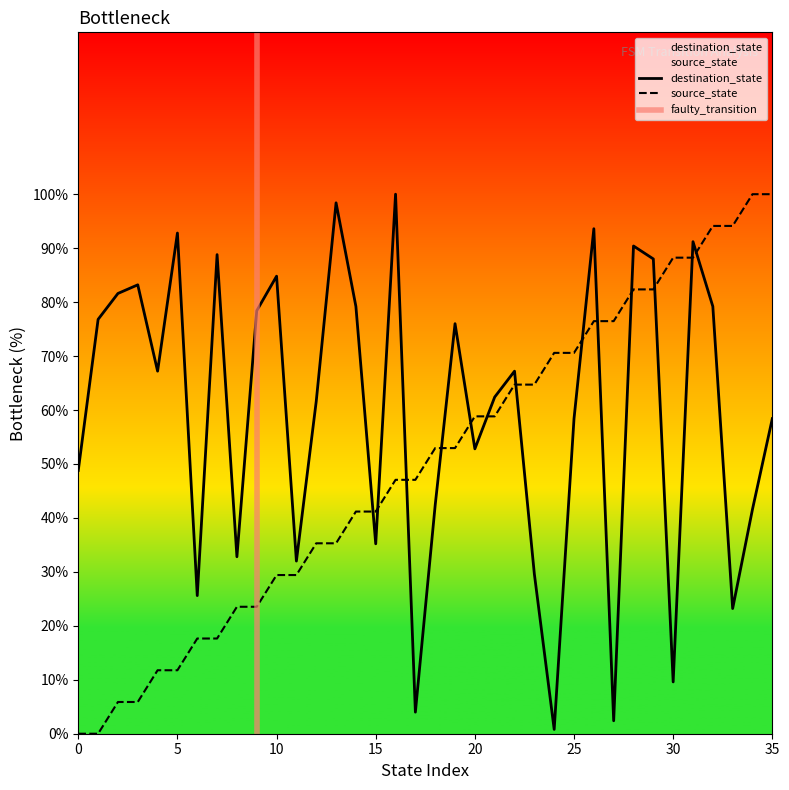

How many times do destination_state and source_state cross each other?

13